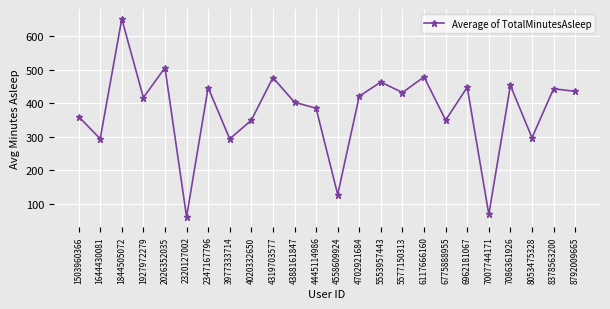

Count the number of categories in the chart.

24